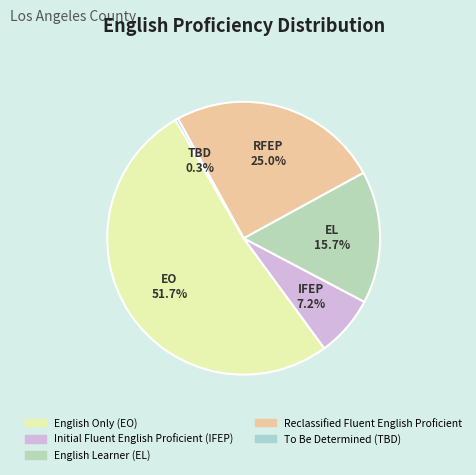

Count the number of slices in the pie.

5